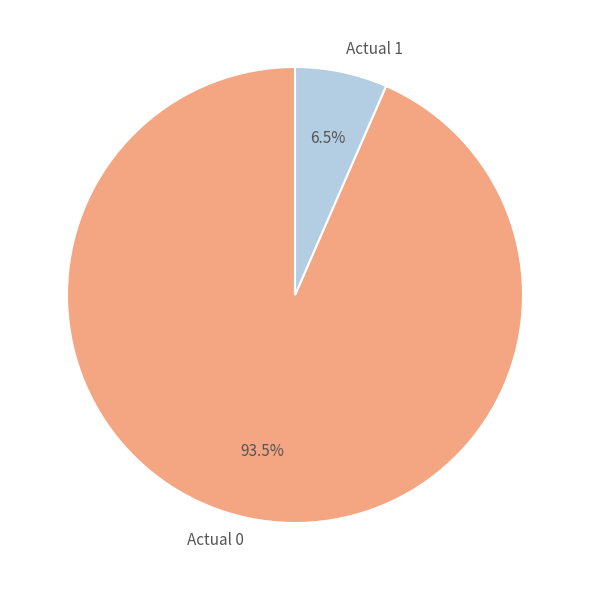

How many segments does this pie chart have?

2